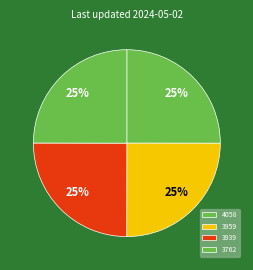

How much of the chart is everything except 3939?

75.0%